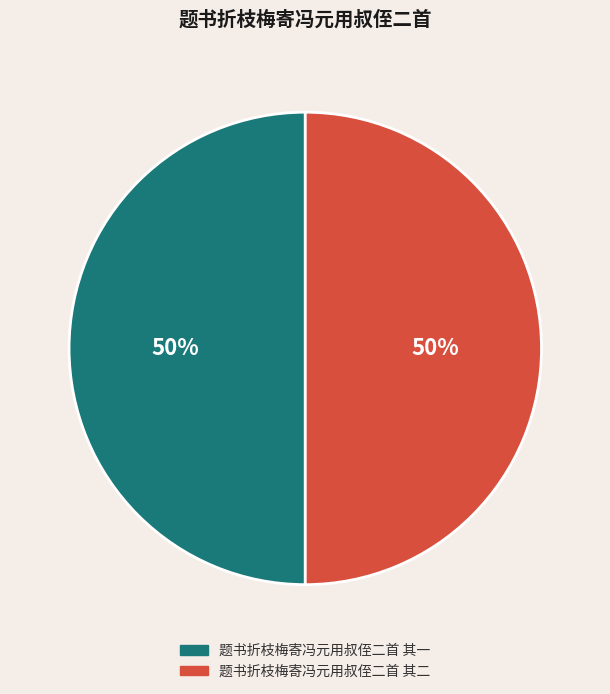

Is it true that 题书折枝梅寄冯元用叔侄二首 其一 is 63% of the pie?

False